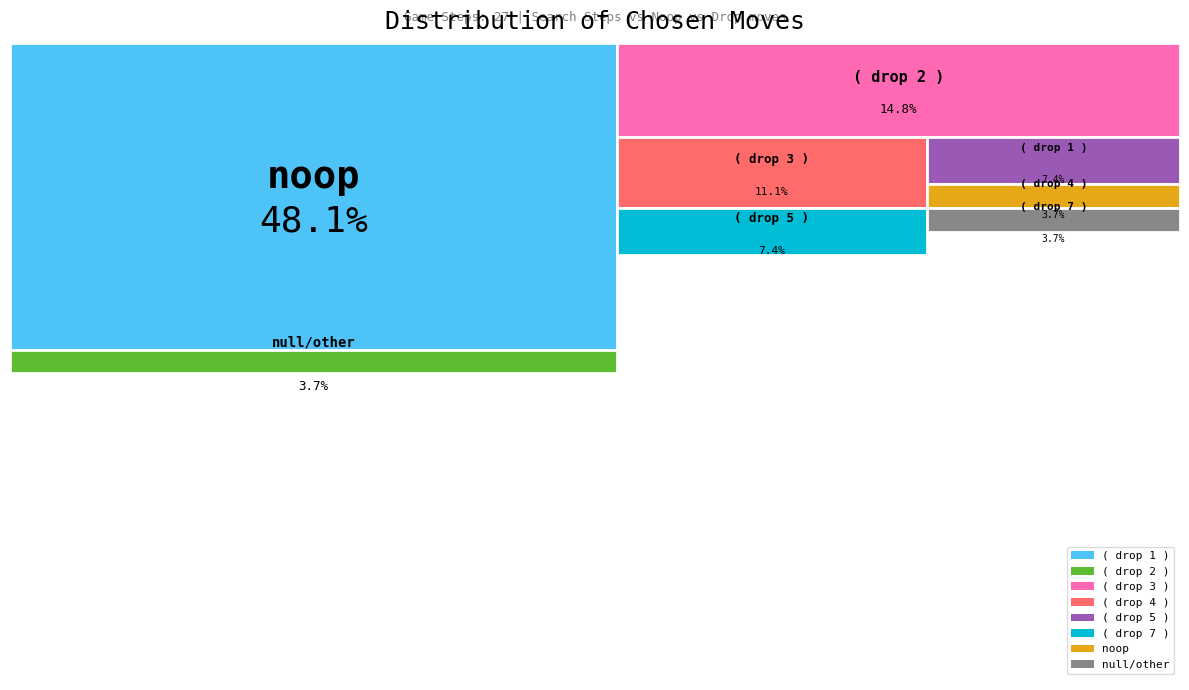

Does null/other represent more than half of the total?

No